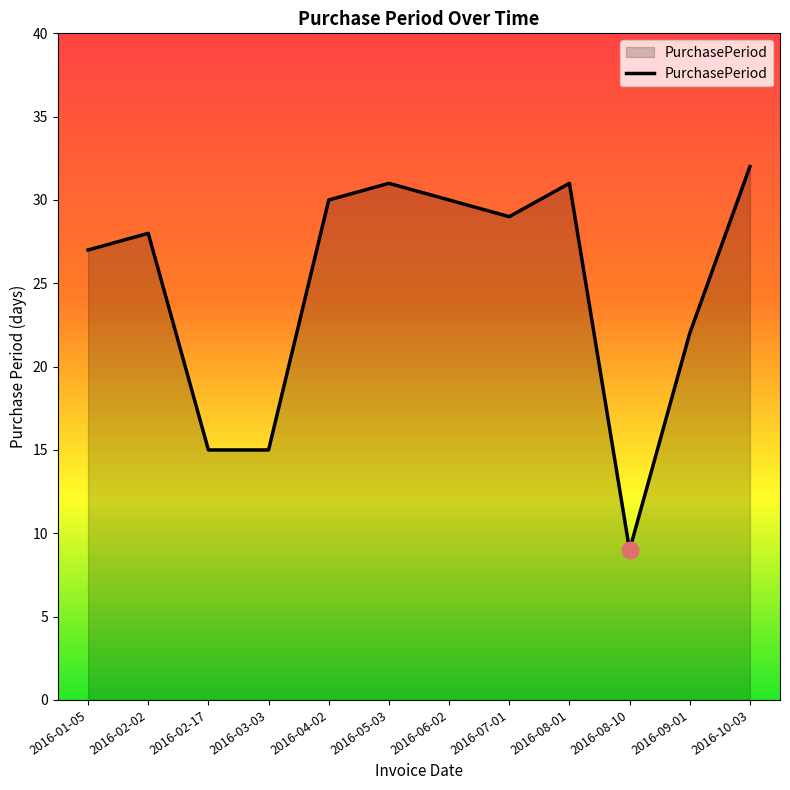

At which category does the data reach its first local peak?

2016-02-02